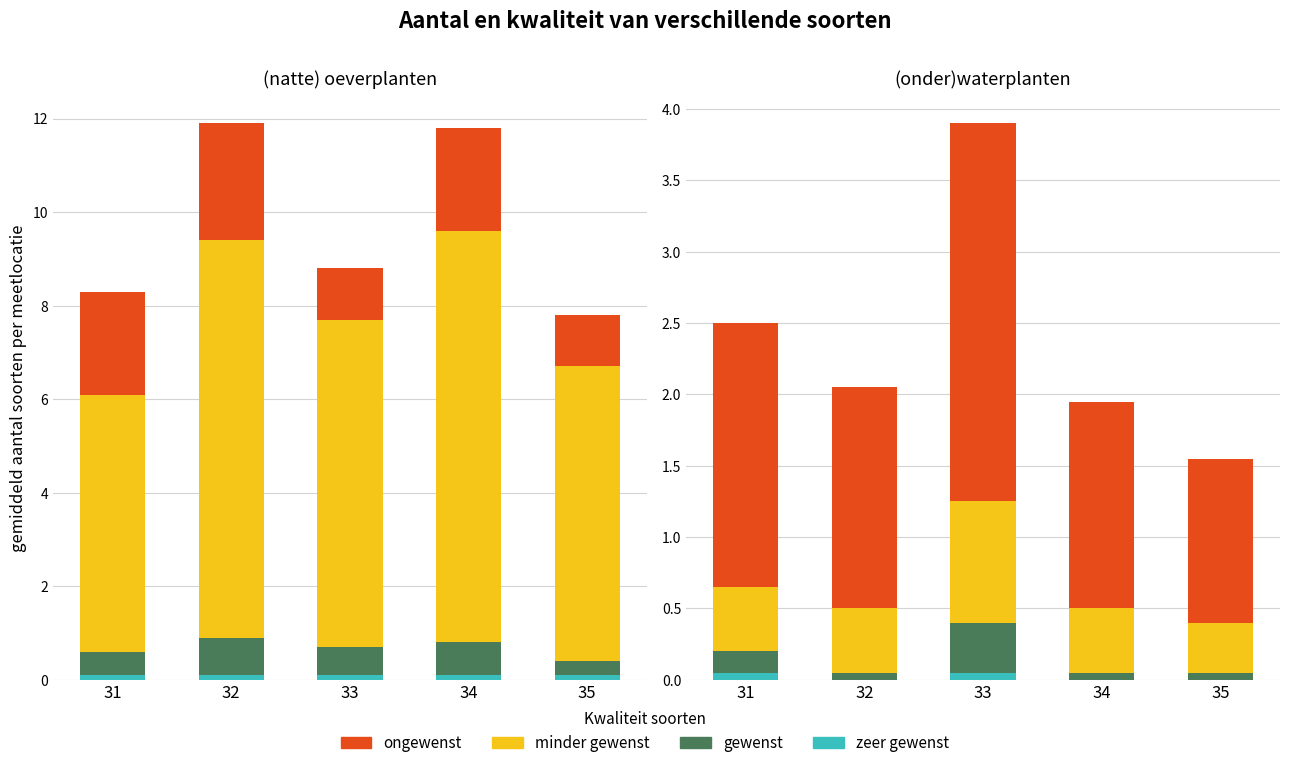

What is the value of the gewenst bar at the 5th from the left?

0.1